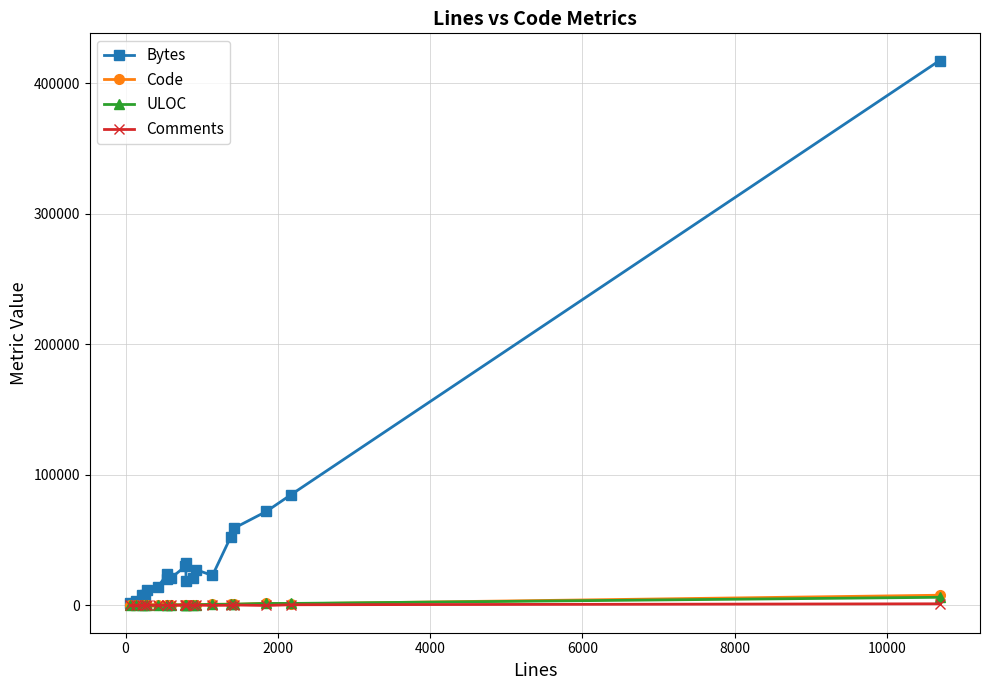

What is the lowest value of the Bytes series?

1687